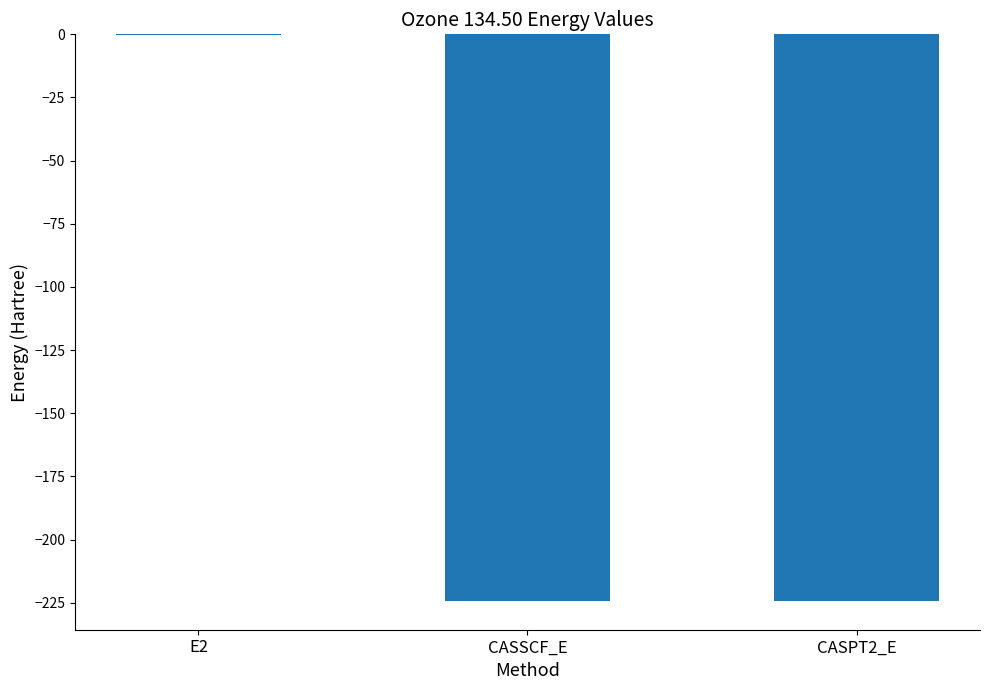

Are the bars horizontal?

No